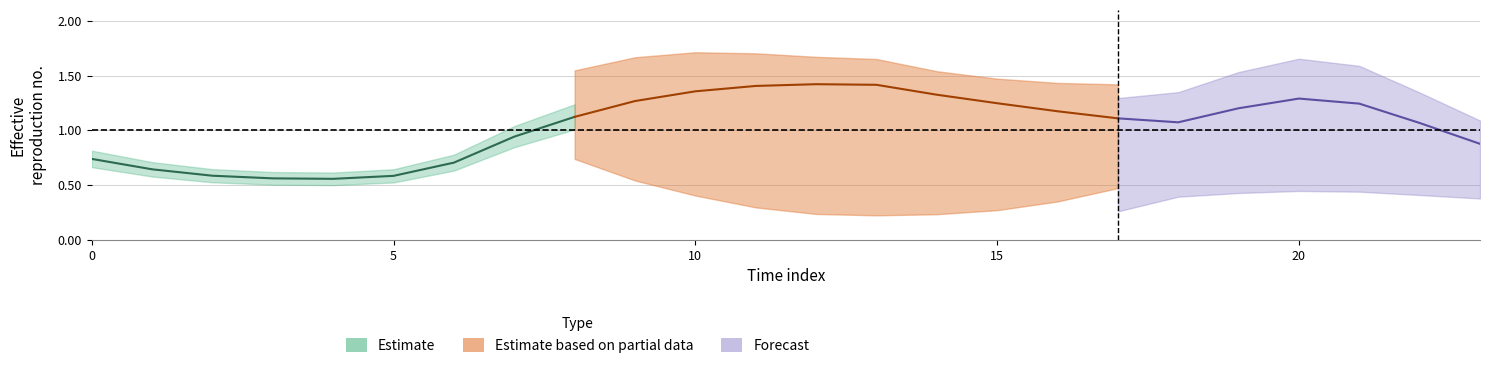

Between 0 and 18, which is larger?

18